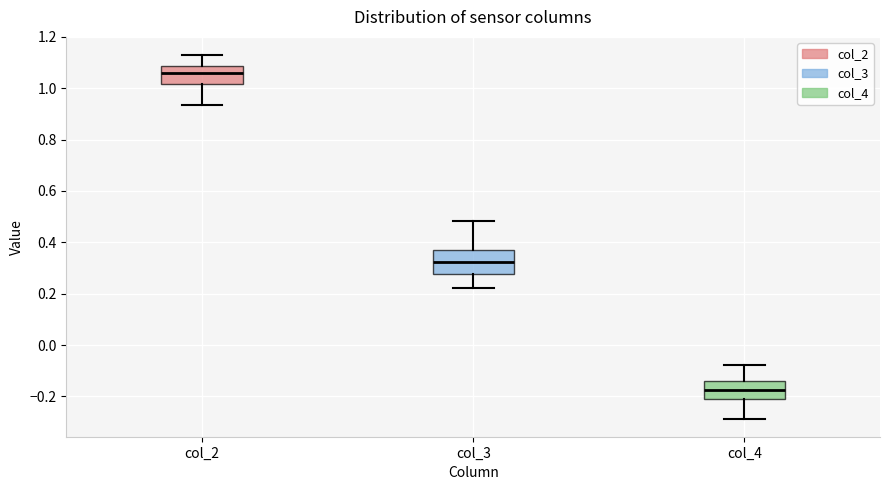

Which box's median line is the lowest?

col_4